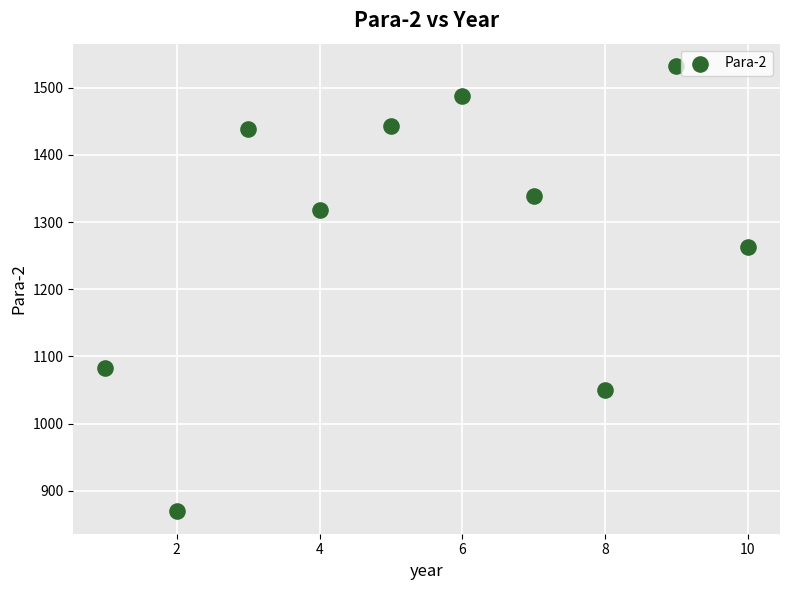

What Y value in the scatter plot is closest to 1200?

1262.6